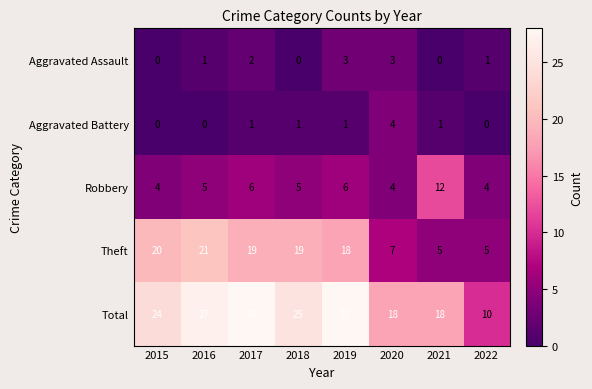

What is the lowest value of the Robbery series?

4